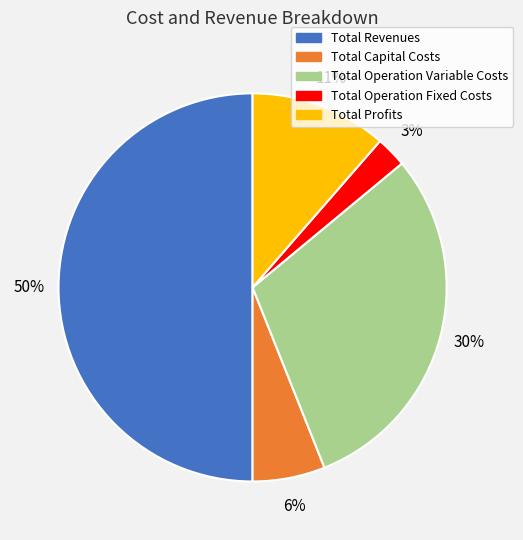

How many segments does this pie chart have?

5